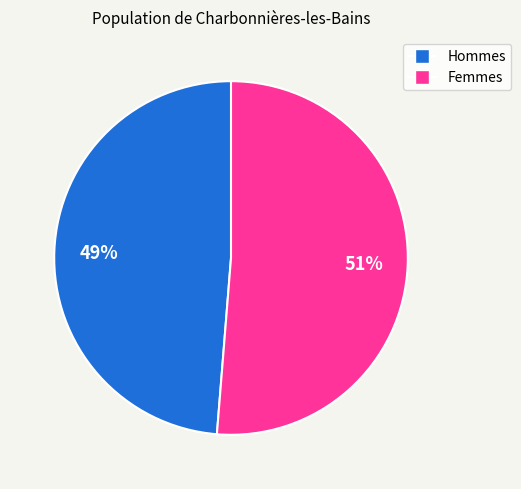

To the nearest percent, what is the average slice percentage?

50%